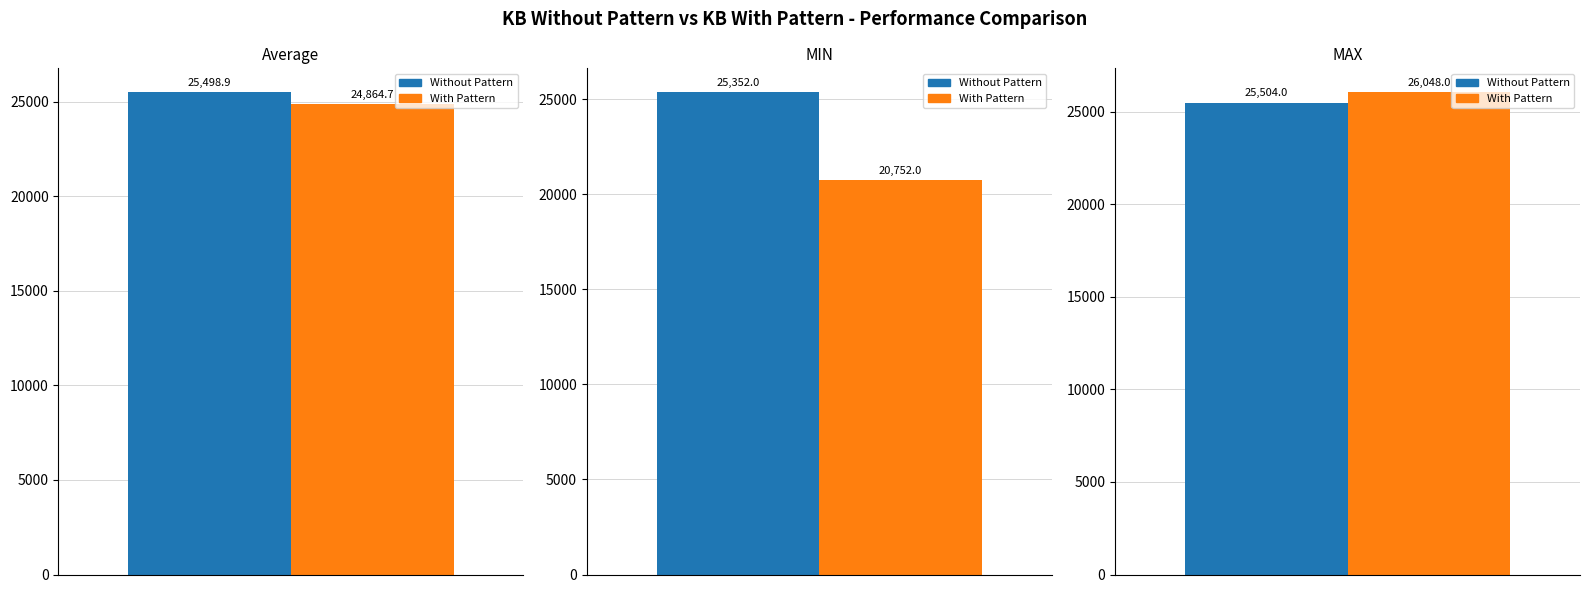

Count the number of categories in the chart.

3